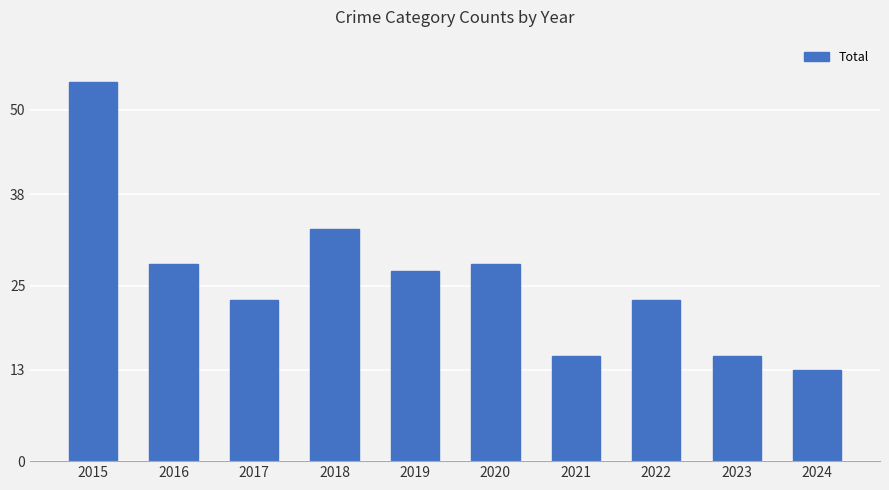

Reading left to right, list all the values displayed in this chart.

2015=54	2016=28	2017=23	2018=33	2019=27	2020=28	2021=15	2022=23	2023=15	2024=13